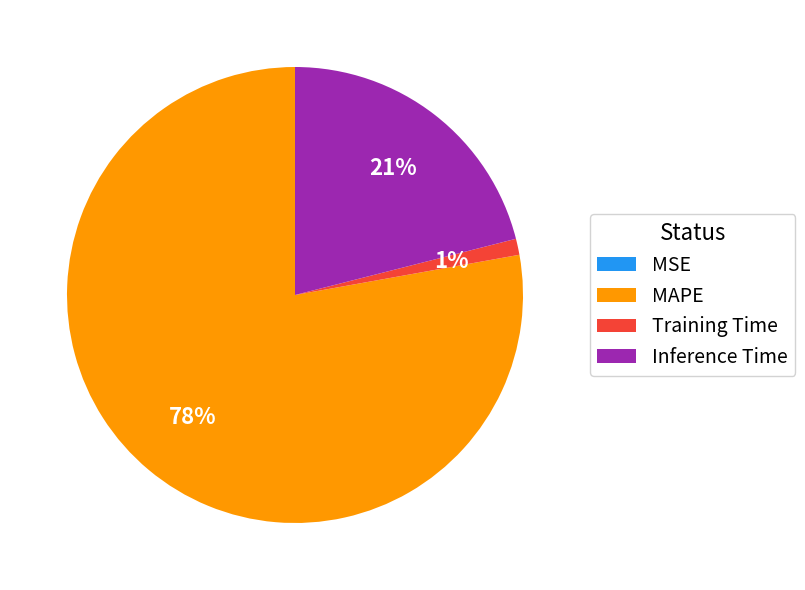

Which category has the biggest portion of the pie?

MAPE